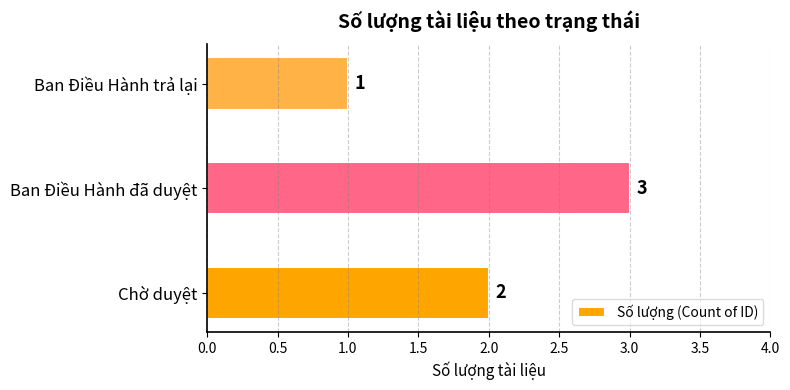

What is the difference between the maximum and minimum values?

2